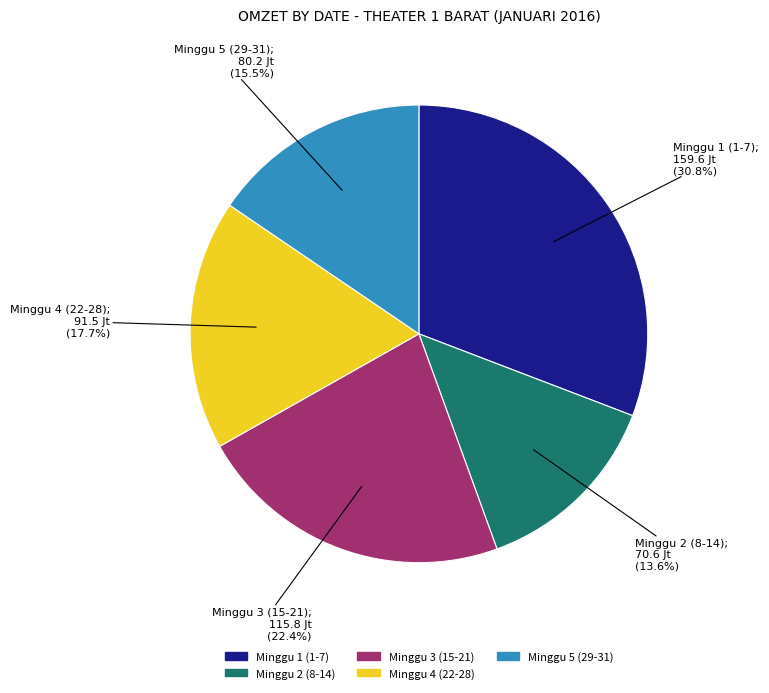

Is there any slice that represents more than half of the pie?

No